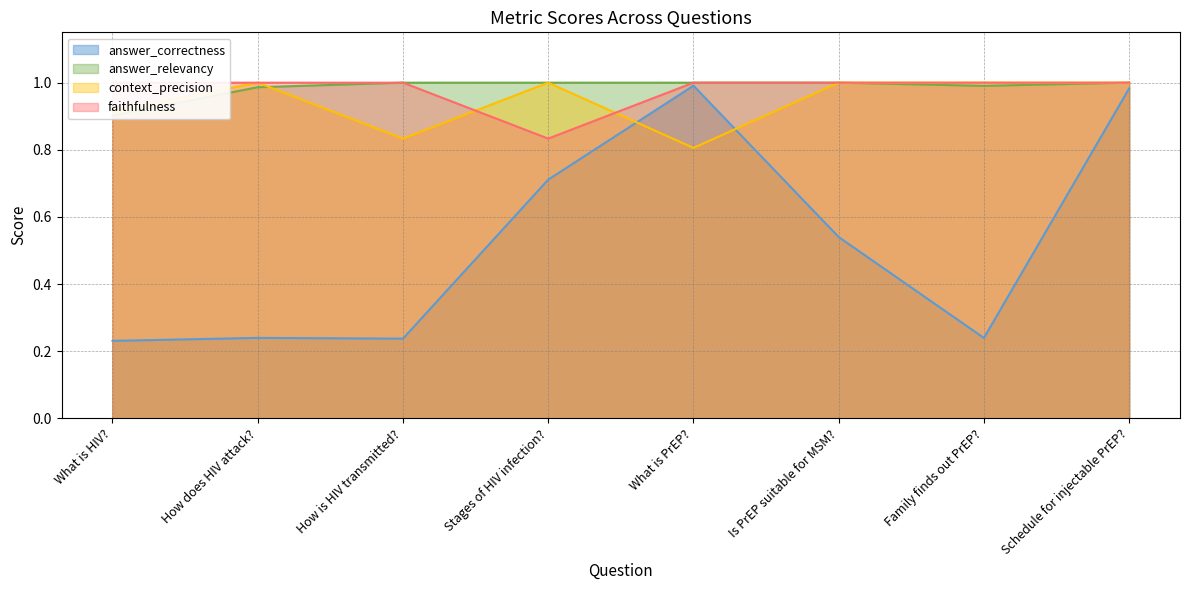

Which series has the largest range (max minus min)?

answer_correctness